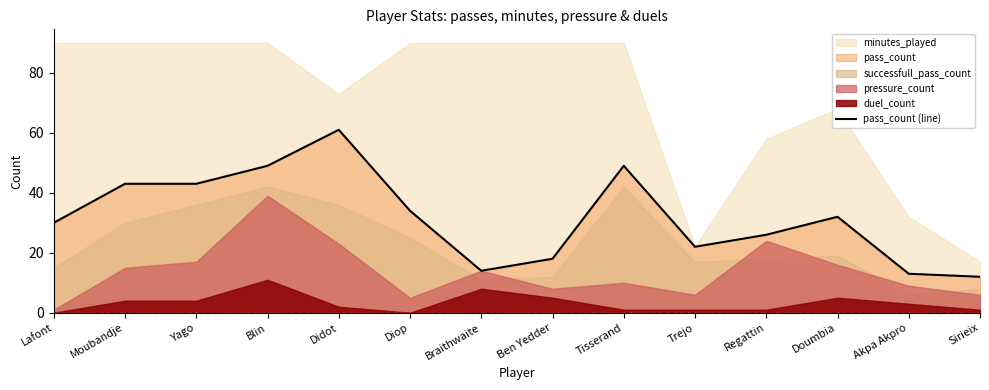

What is the highest value of the pass_count (line) series?

61